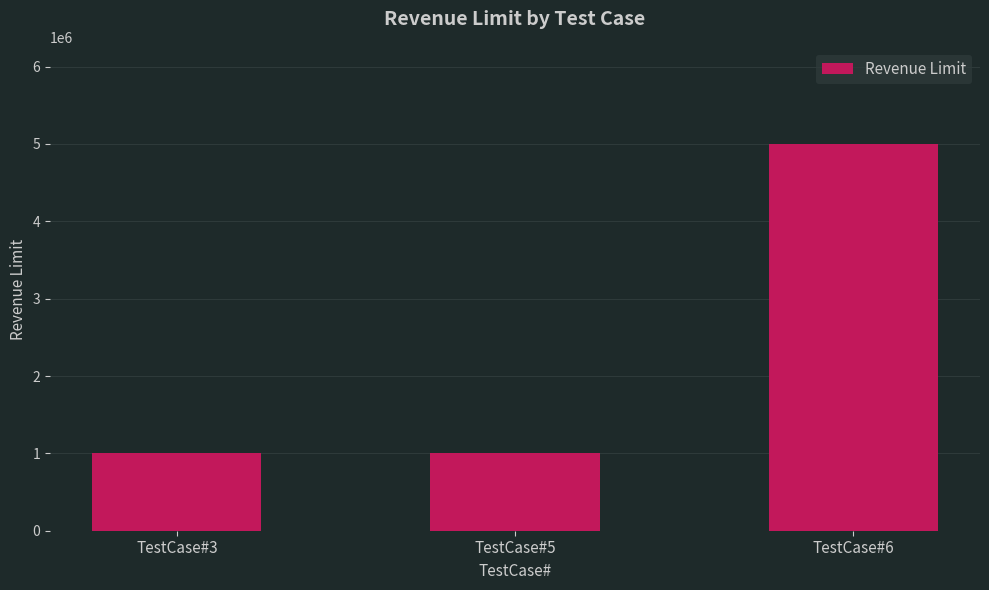

What is the change in value from TestCase#5 to TestCase#6?

+4000000